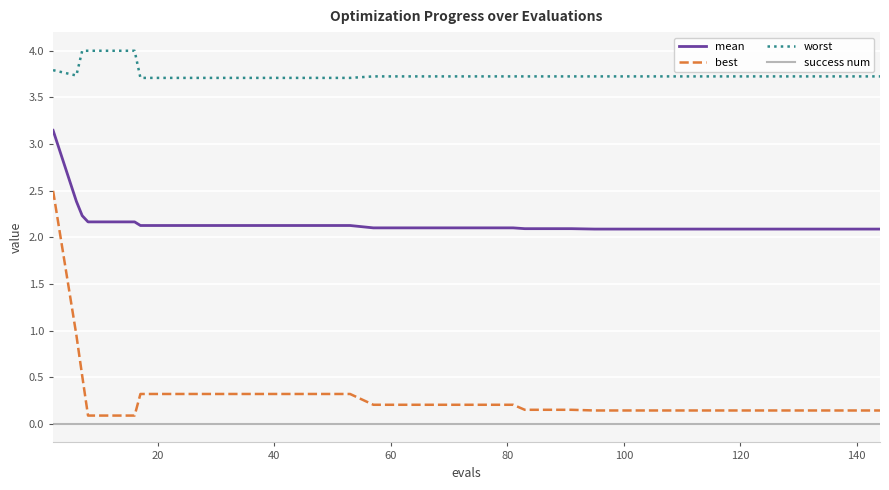

Which series has the largest total across all categories?

worst